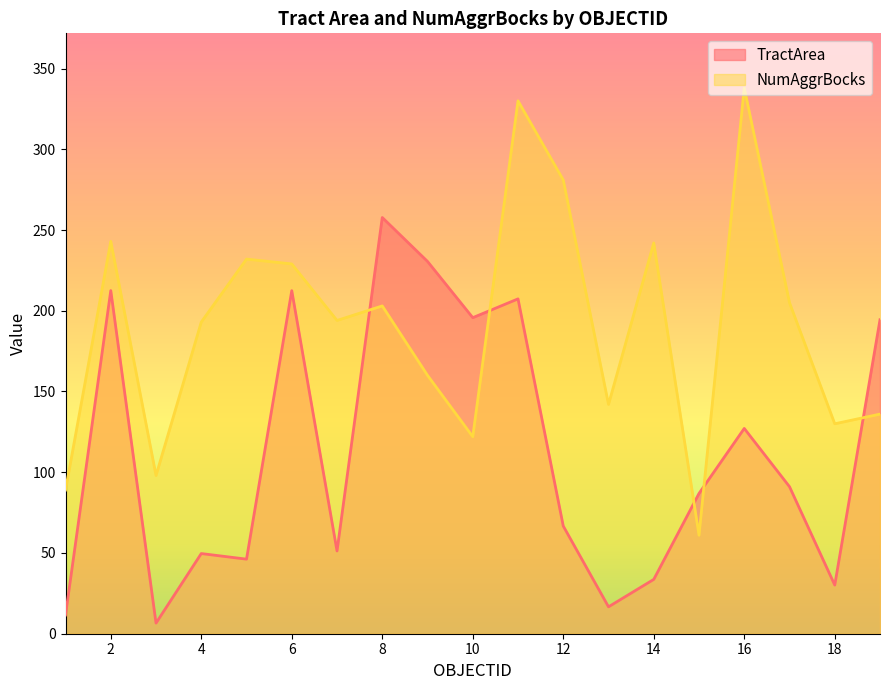

At which category is the sum across all series the highest?

11